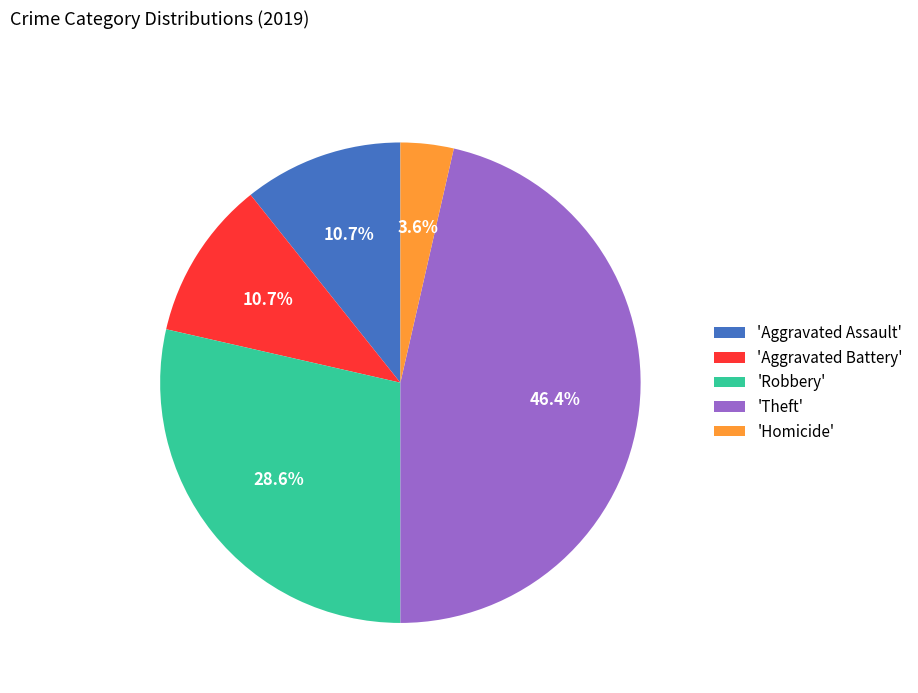

Combined, do 'Theft' and 'Aggravated Battery' account for over 50%?

Yes